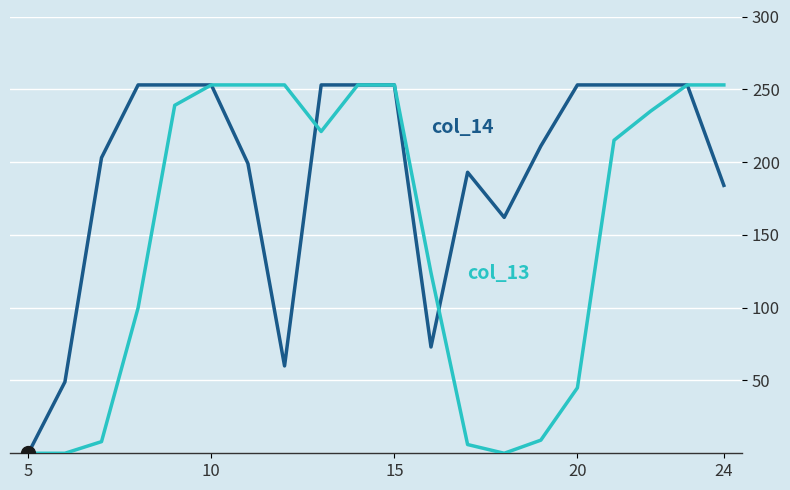

What is the greatest value displayed?

253